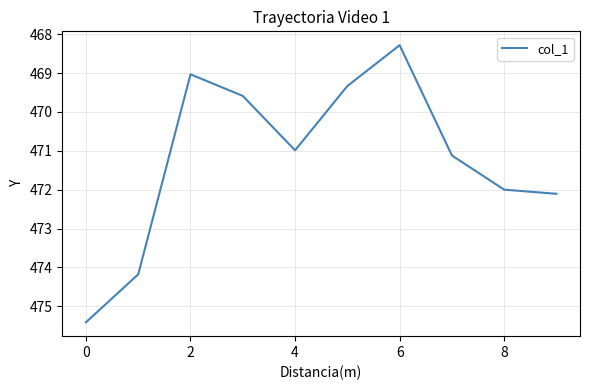

What is the difference between the maximum and minimum values?

7.1